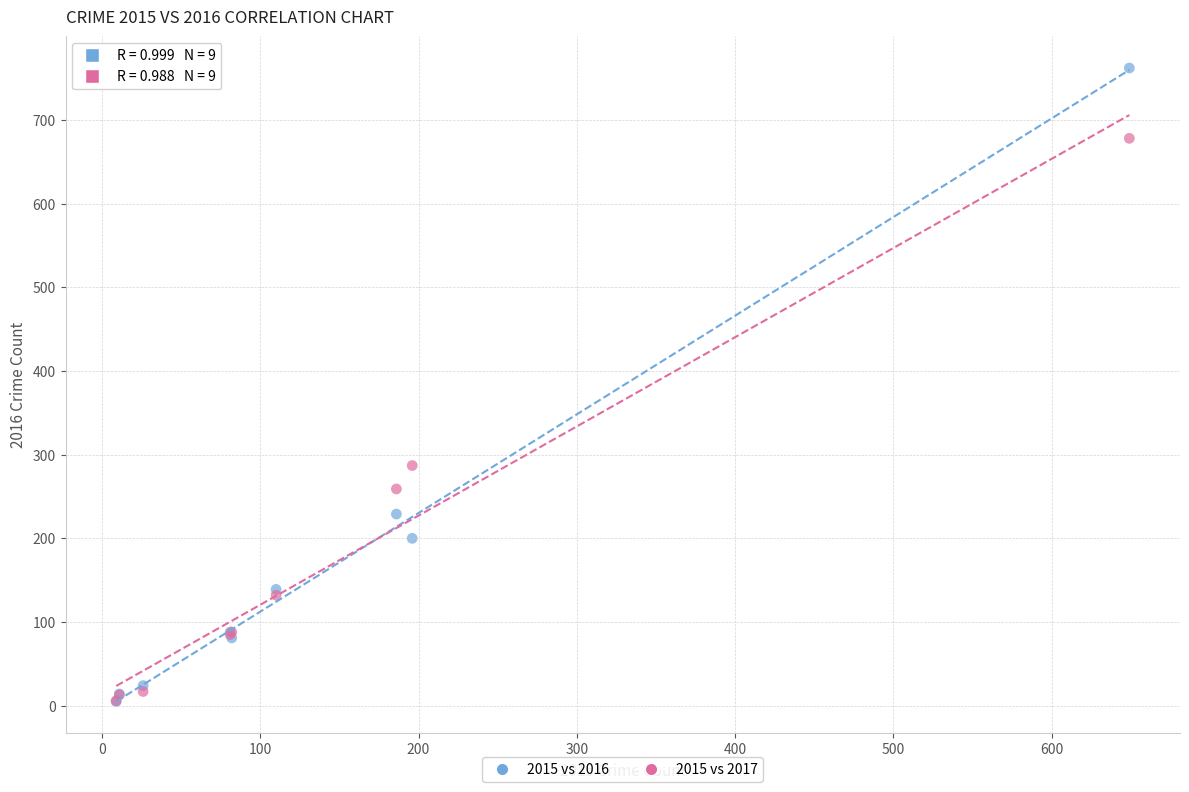

Across all series, what Y value is closest to 383?

287